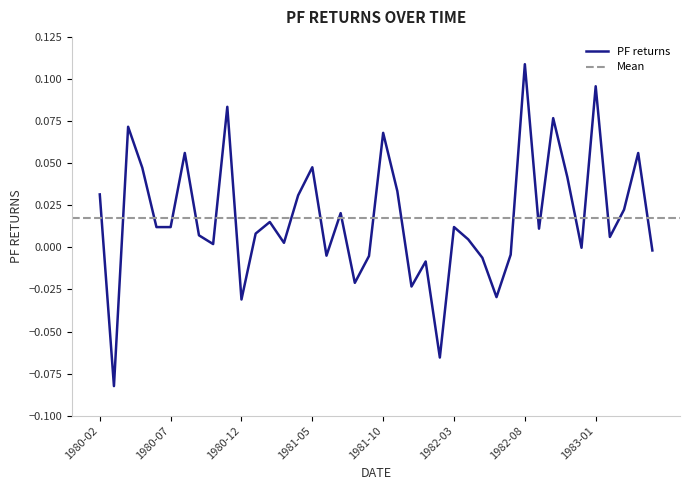

Does the chart have visible grid lines?

No